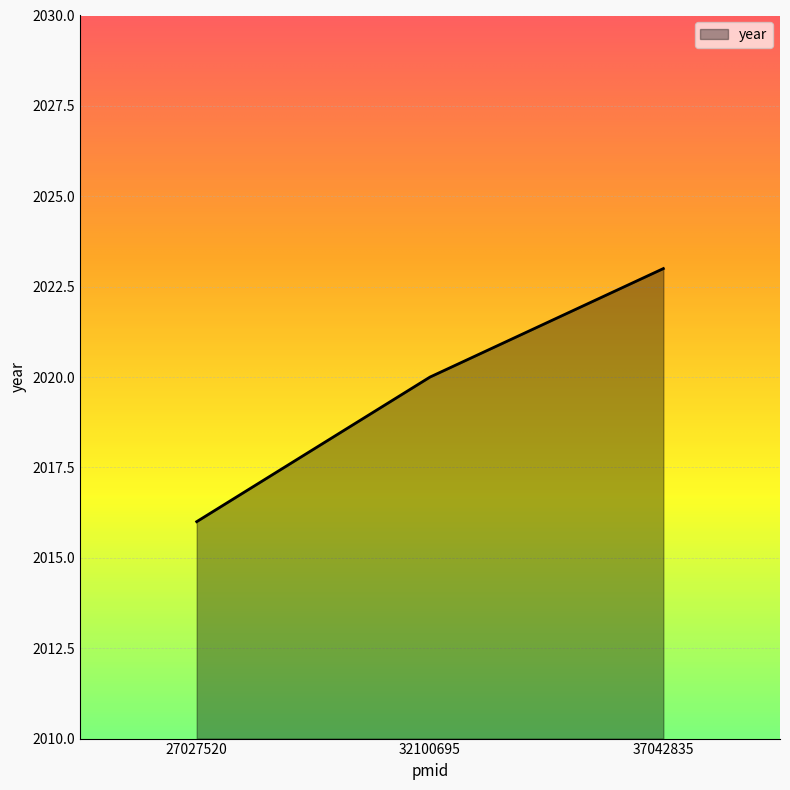

What is the smallest value displayed?

2016